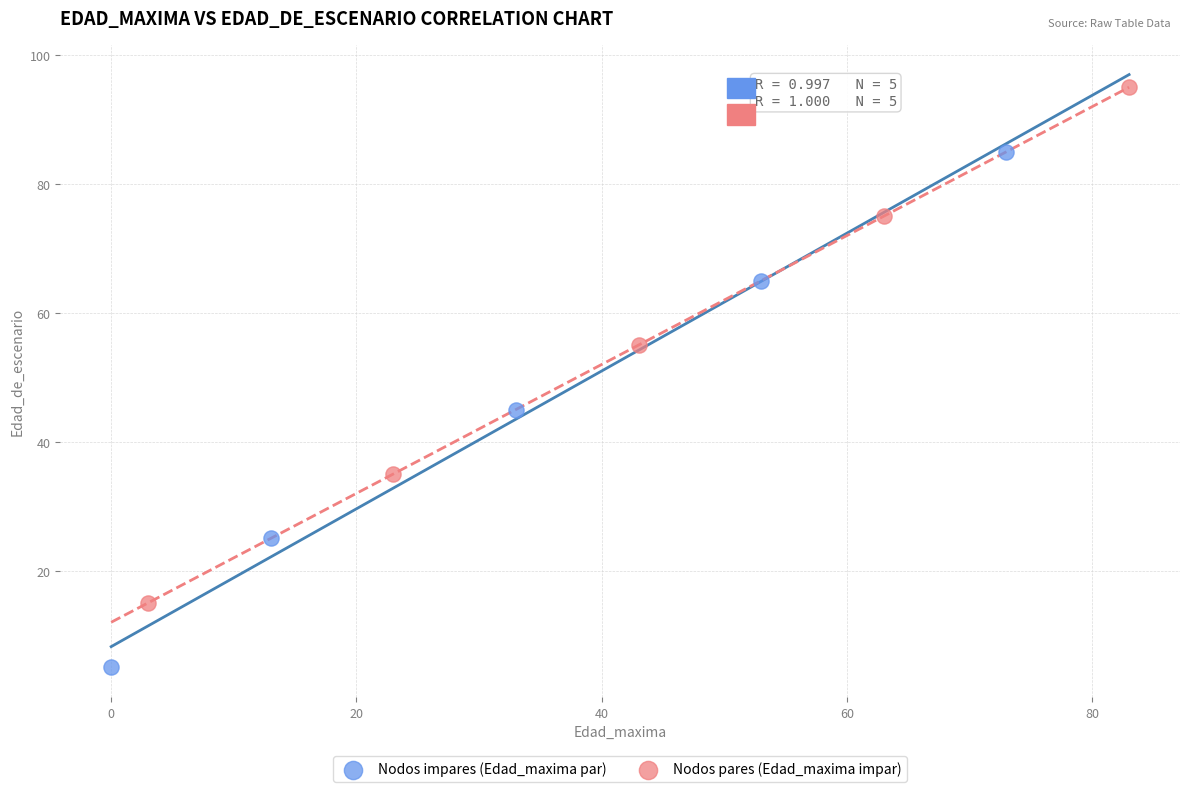

Which series reaches the maximum Y coordinate?

Nodos pares (Edad_maxima impar)